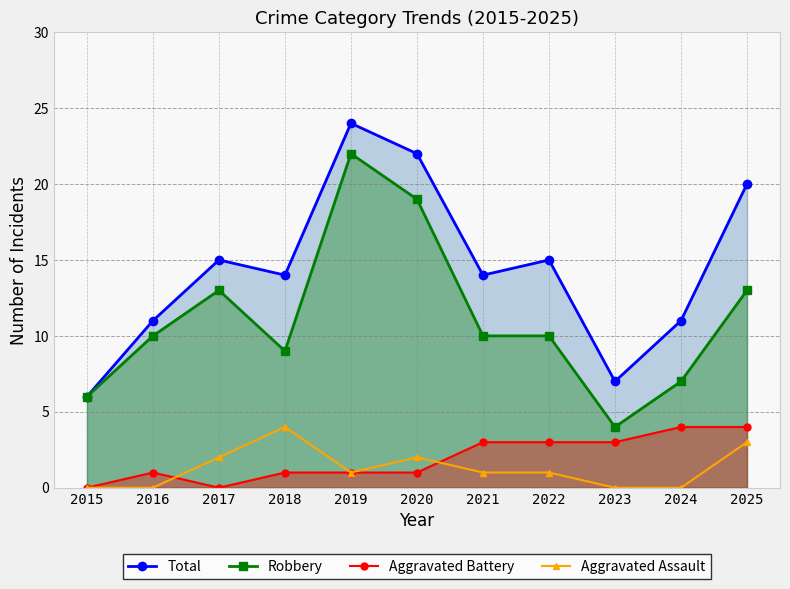

Rank the series by their maximum value, from lowest to highest.

Aggravated Battery, Aggravated Assault, Robbery, Total